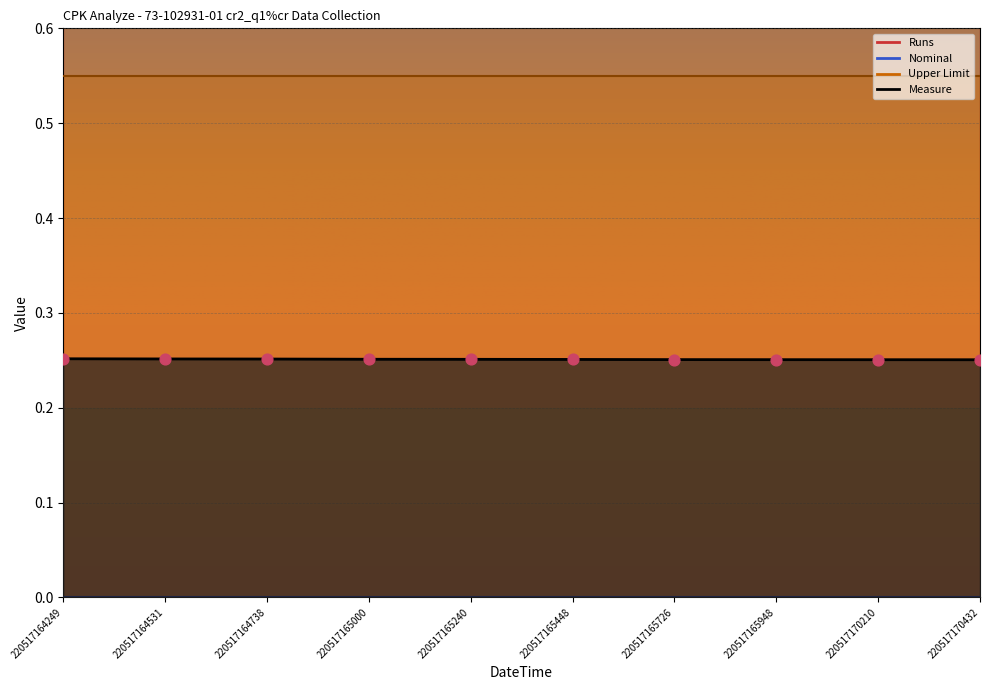

Which series contains the lowest Y value?

Nominal